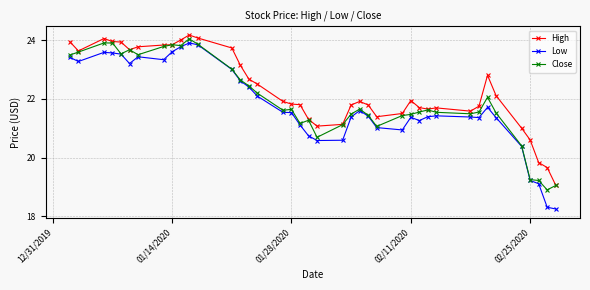

True or false: Low has more than 1 interior local peaks.

True